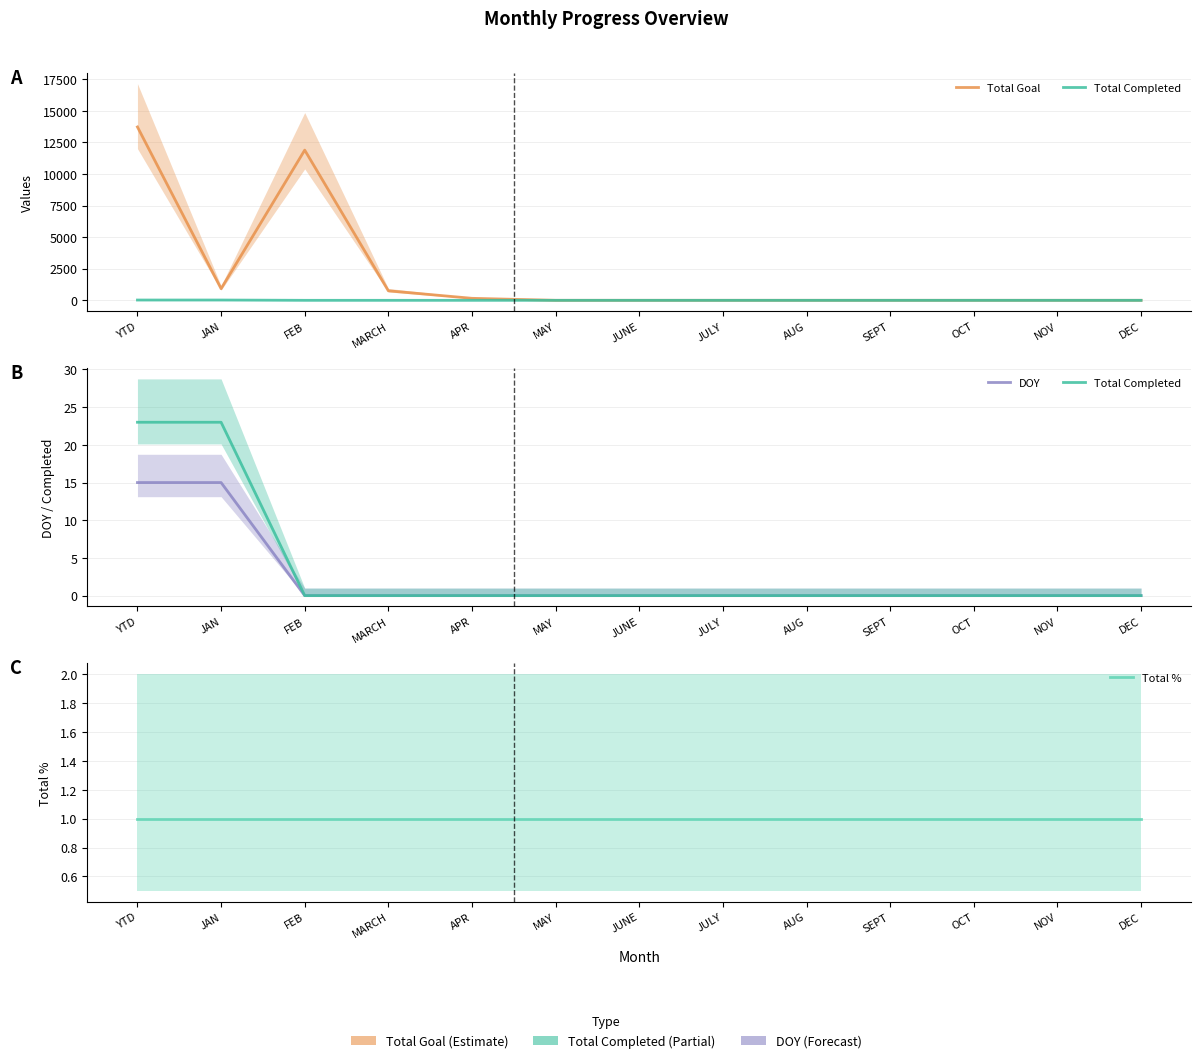

Reading right to left, transcribe all the data shown in this chart.

Total Goal: 0	0	0	0	0	0	0	0	159	753	11888	921	13721
Total Completed: 0	0	0	0	0	0	0	0	0	0	0	23	23
DOY: 0	0	0	0	0	0	0	0	0	0	0	15	15
Total %: 1	1	1	1	1	1	1	1	1	1	1	1	1